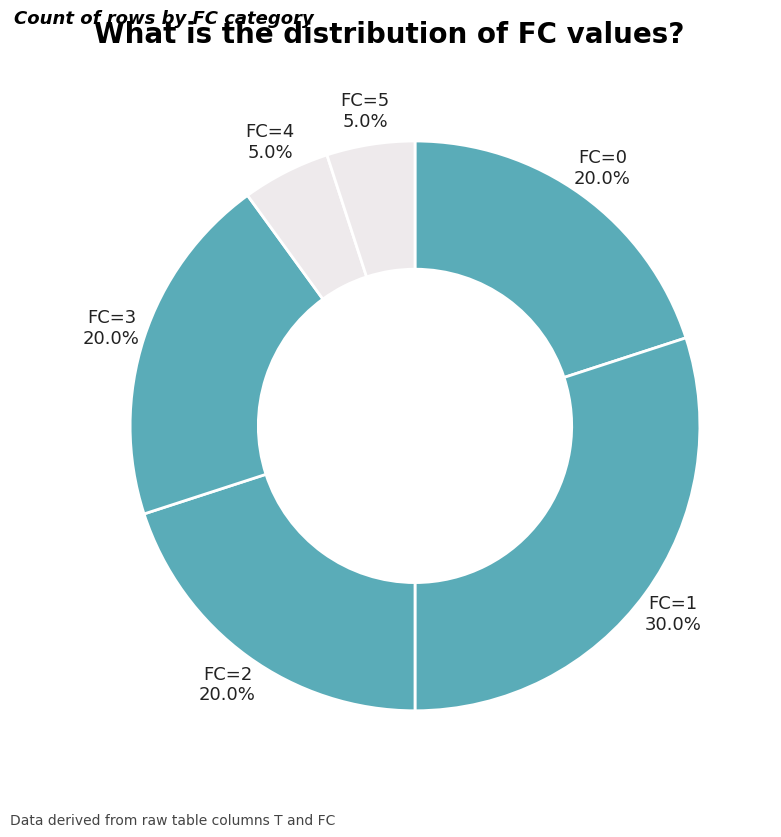

How much of the chart is everything except FC=3 20.0%?

80.0%